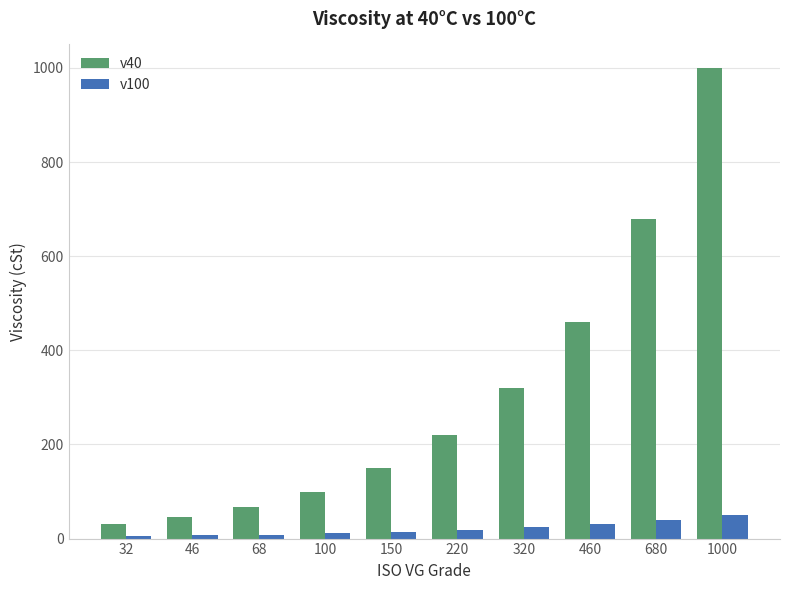

The value of v40 at 150 is 197.3. True or false?

False